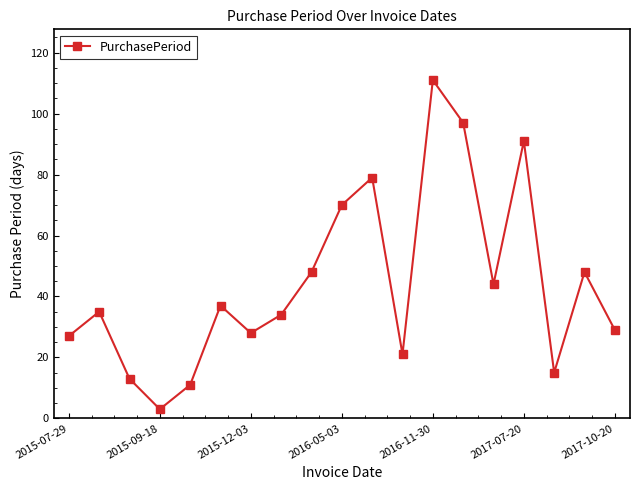

Reading right to left, extract all data points from this chart.

29	48	15	91	44	97	111	21	79	70	48	34	28	37	11	3	13	35	27